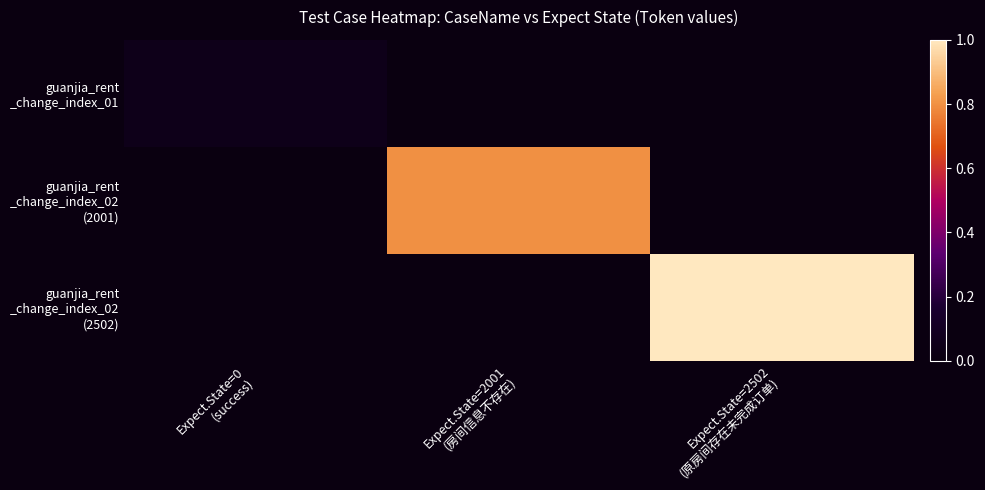

List the series in order of their peak value, lowest first.

guanjia_rent _change_index_01, guanjia_rent _change_index_02 (2001), guanjia_rent _change_index_02 (2502)